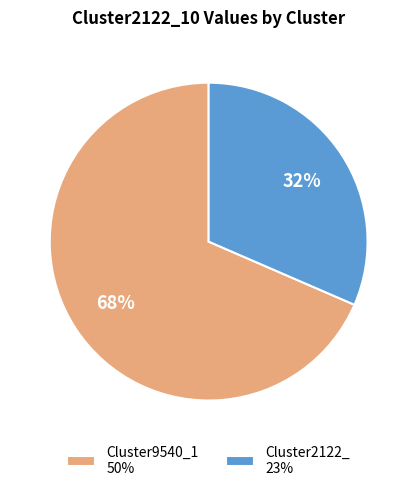

Rank the categories by value from lowest to highest.

Cluster2122_, Cluster9540_1